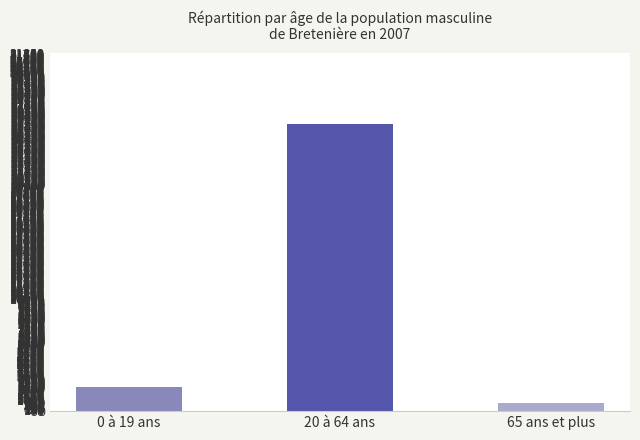

Does the chart contain any negative values?

No